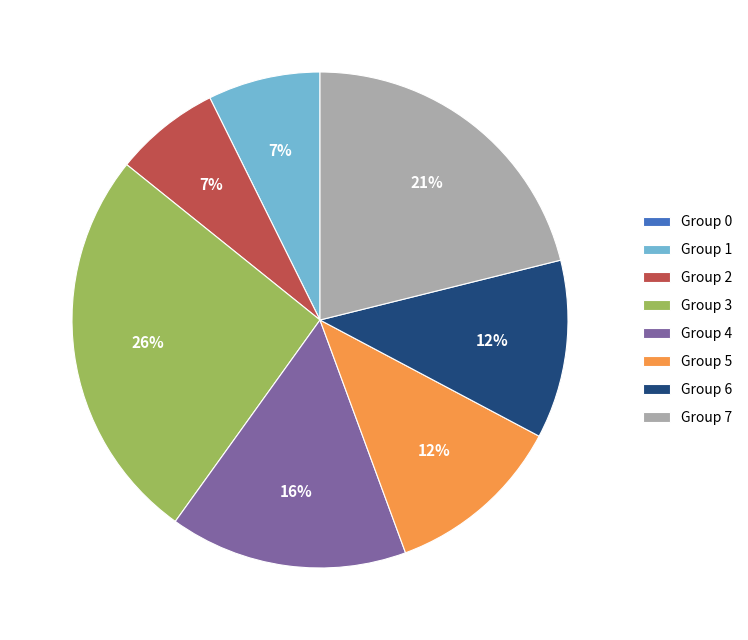

What is the largest slice in the pie chart?

Group 3